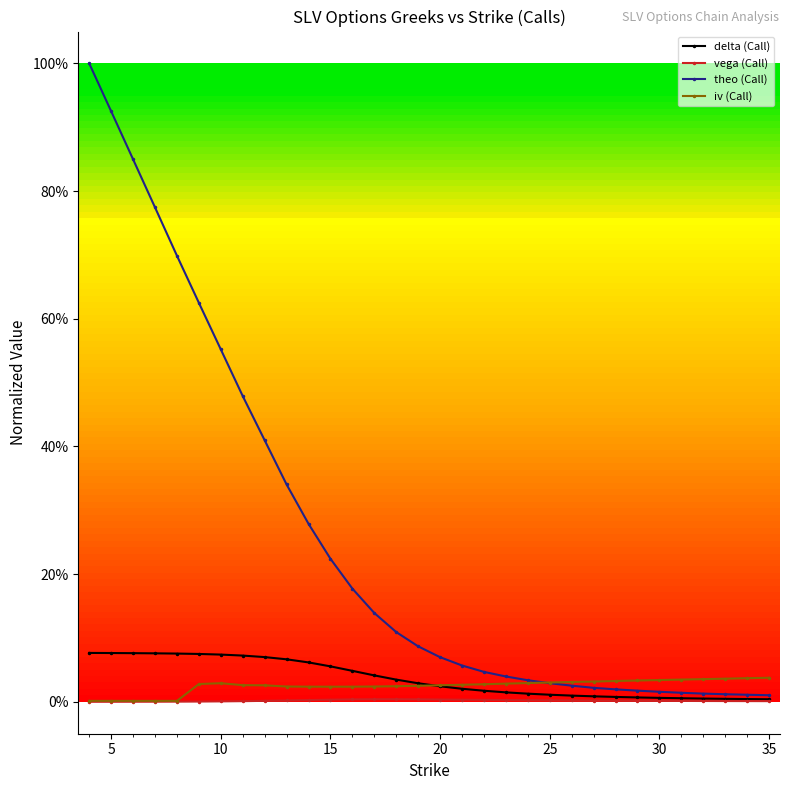

Does the chart have visible grid lines?

No